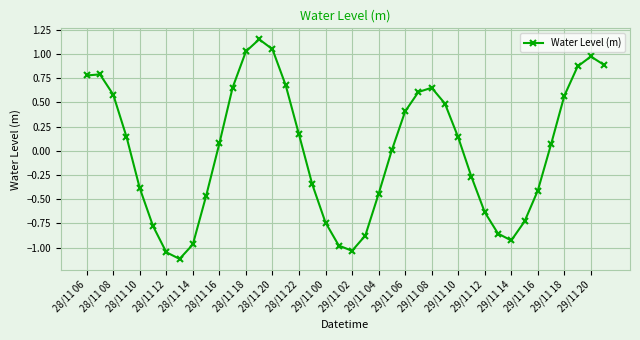

What is the smallest value displayed?

-1.1